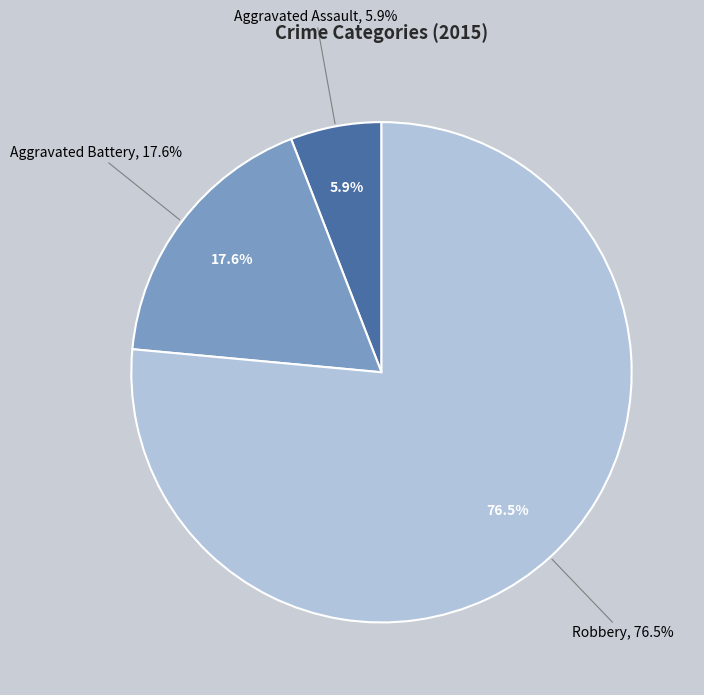

To the nearest percent, what percentage of the pie is Aggravated Battery?

18%